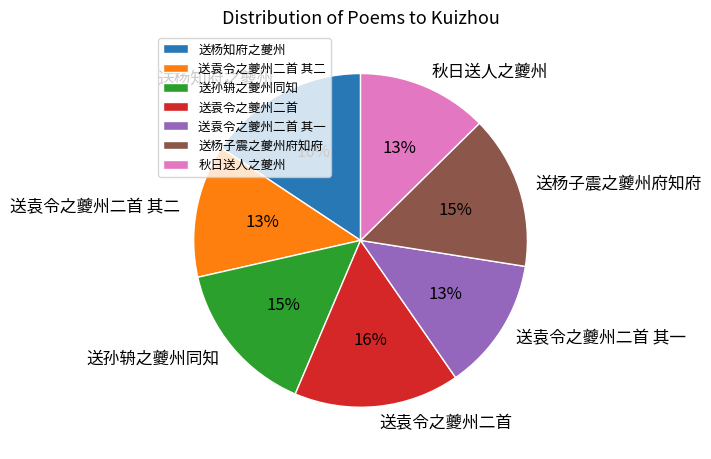

Approximately how many times larger is the value at 送袁令之夔州二首 其二 compared to 送袁令之夔州二首 其一?

1.0